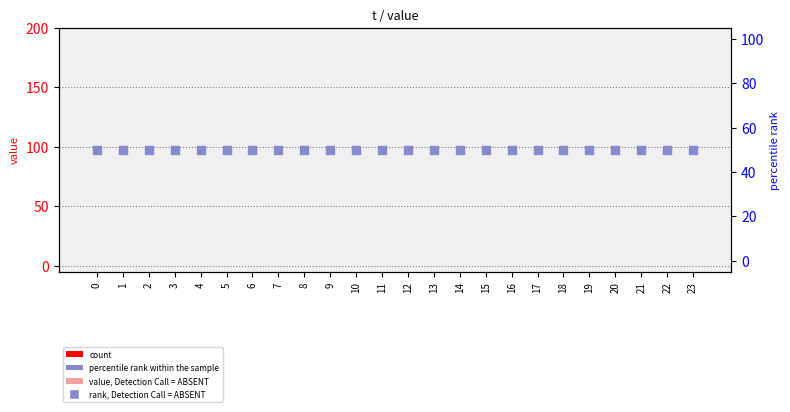

Which series has the largest total across all categories?

rank, Detection Call = ABSENT